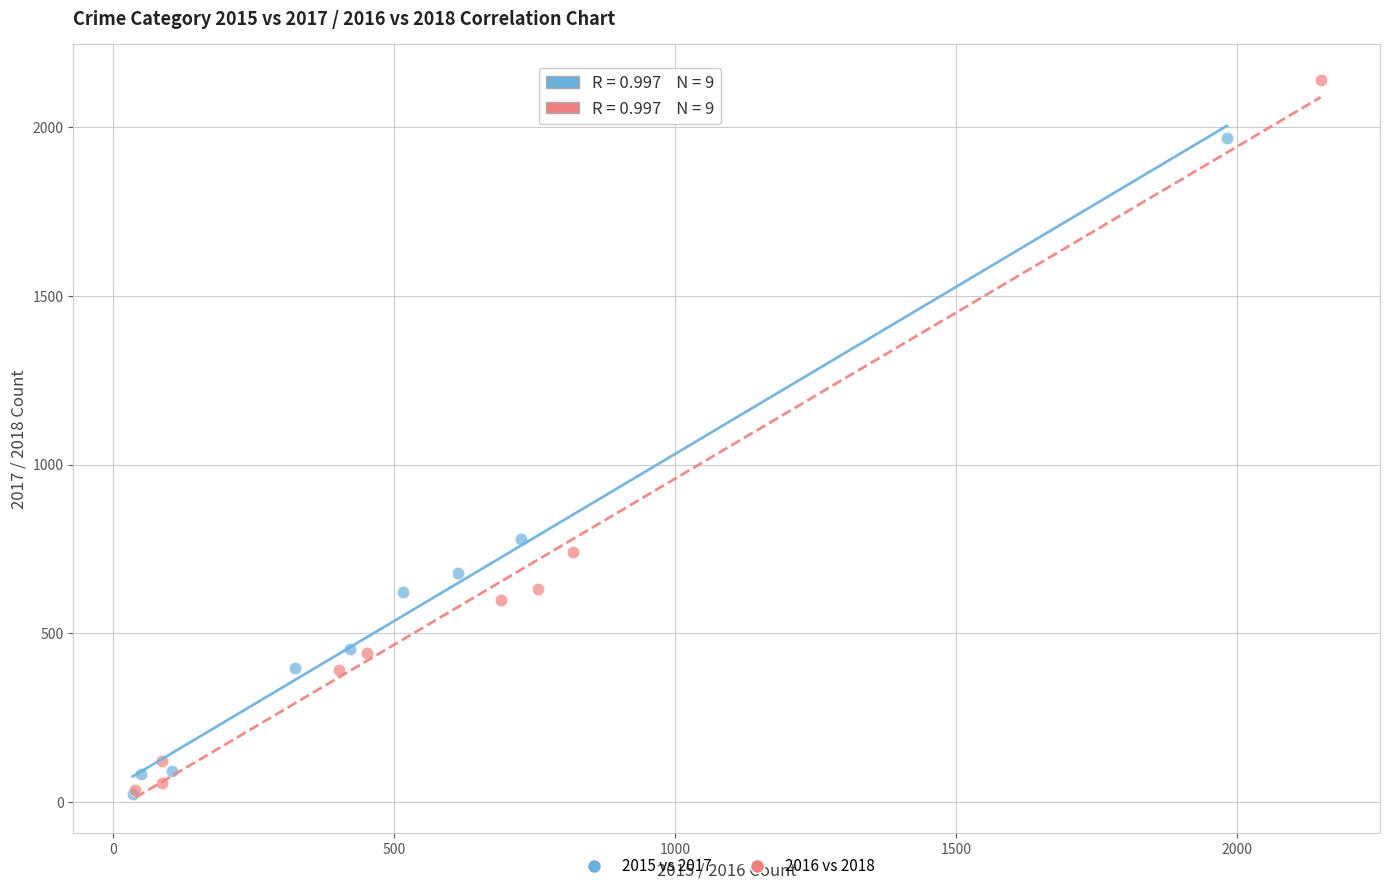

Which series reaches the maximum Y coordinate?

2016 vs 2018